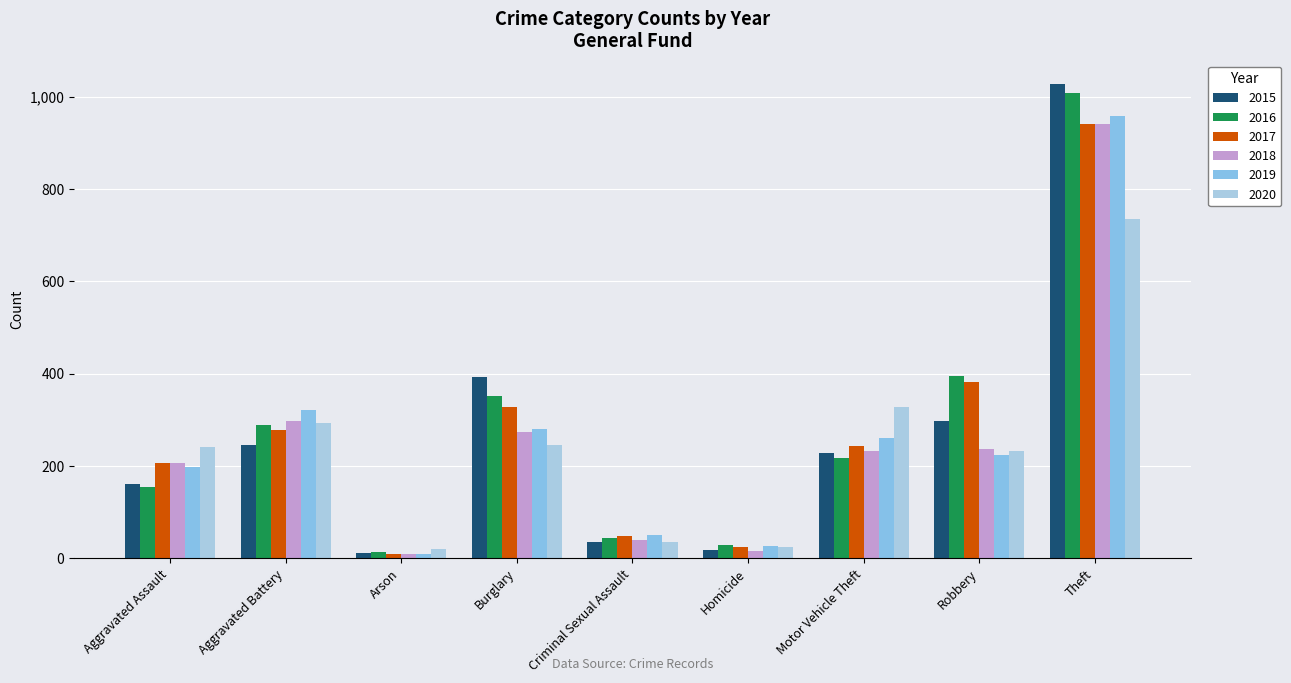

At which label does 2016 reach its peak?

Theft